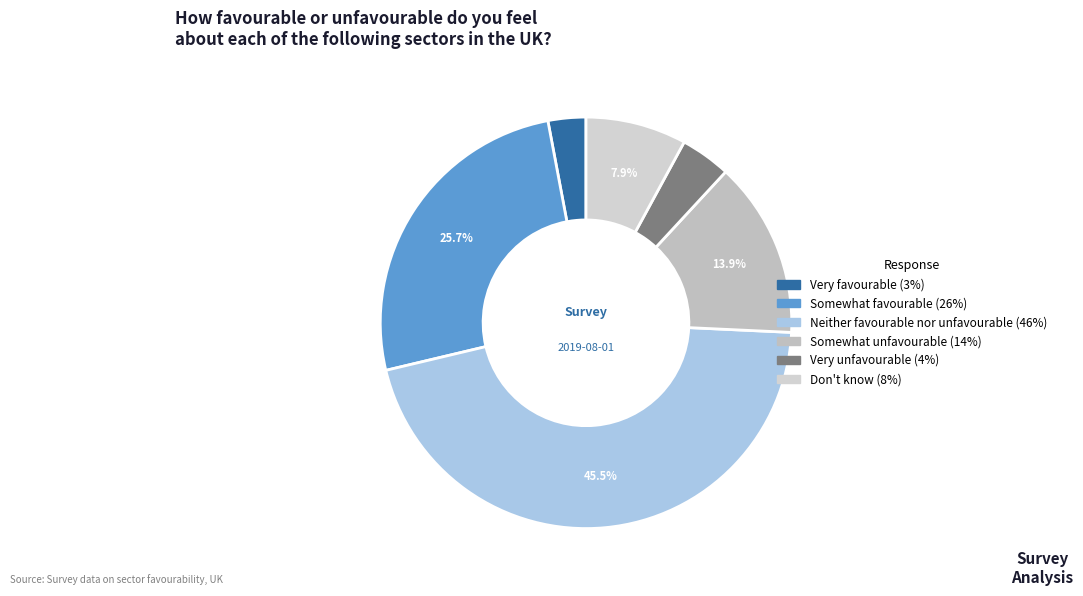

Count the number of slices in the pie.

6